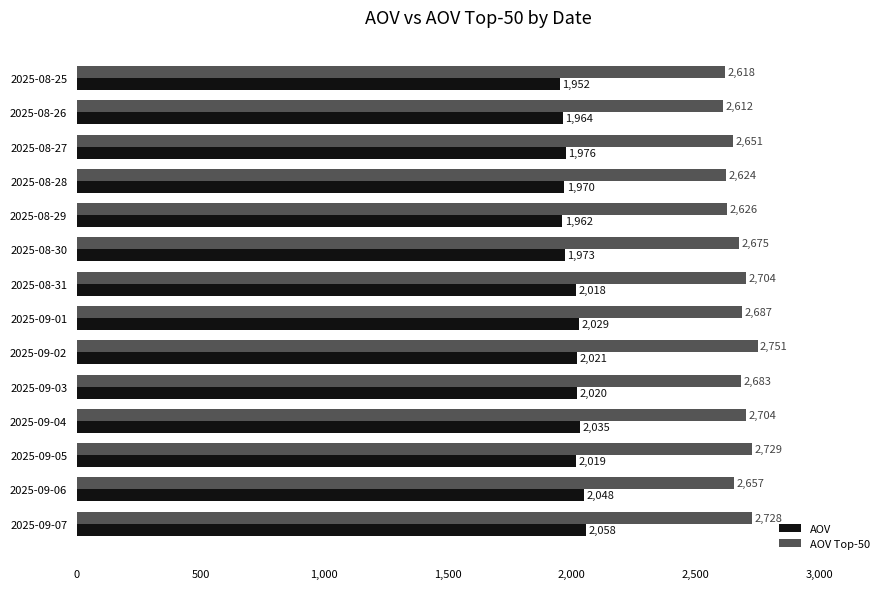

Which series has the largest total across all categories?

AOV Top-50